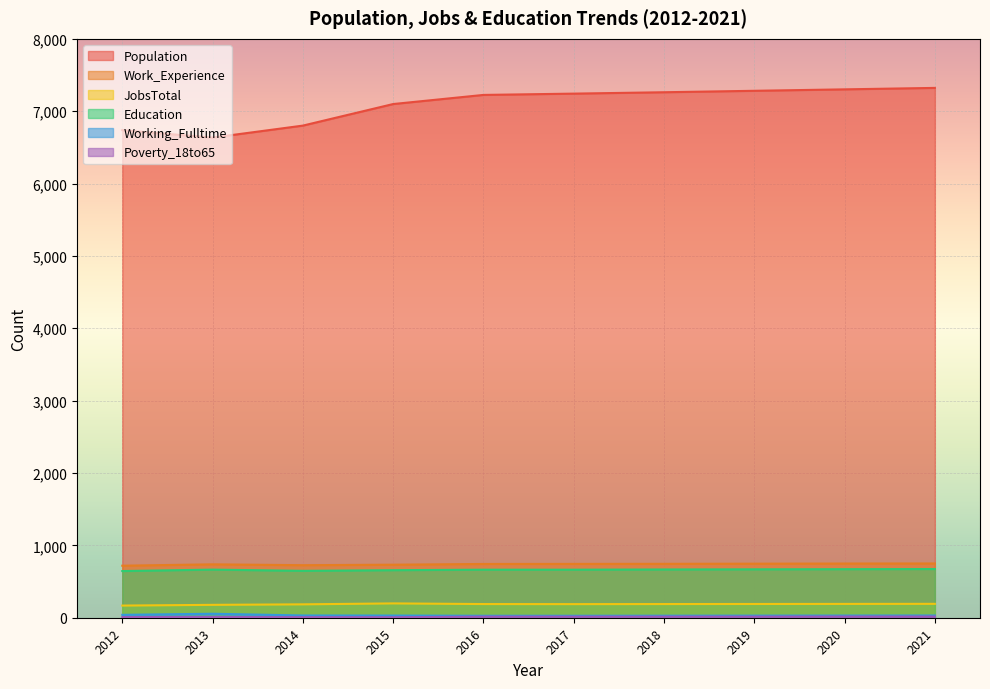

What is the difference between the maximum and minimum values in the Education series?

28